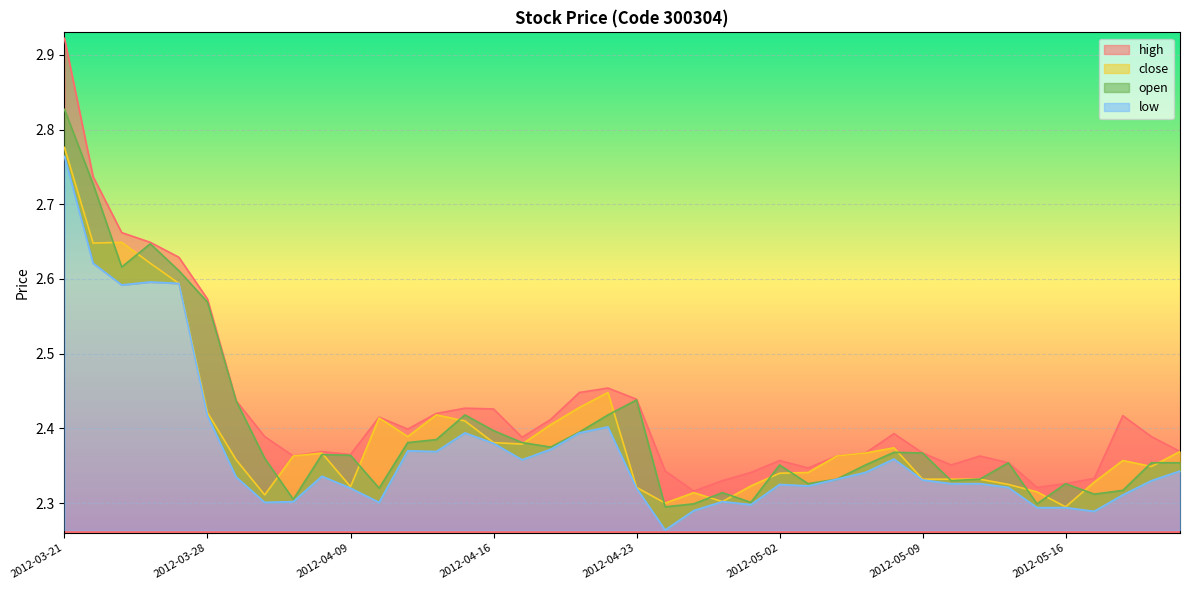

What is the value of the low point at the 37th from the left?

2.3